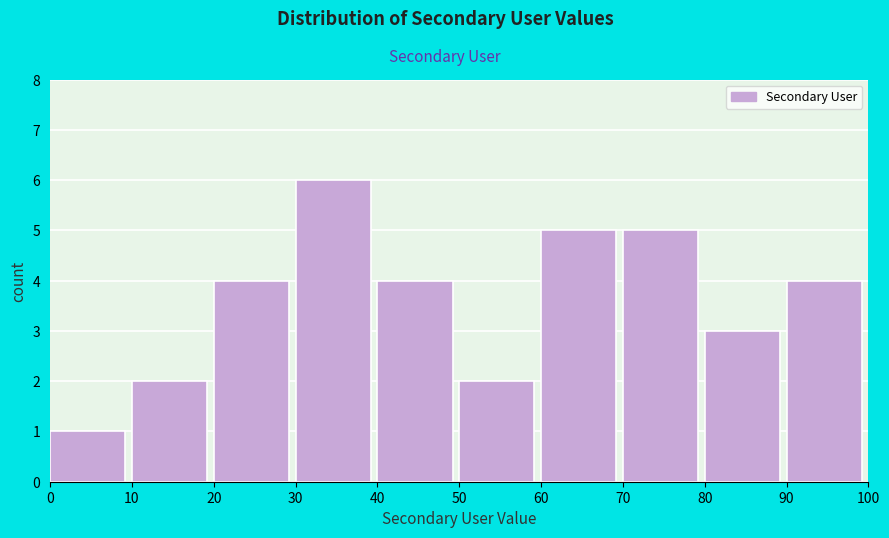

Which range on the x-axis has the tallest bar?

30 to 40